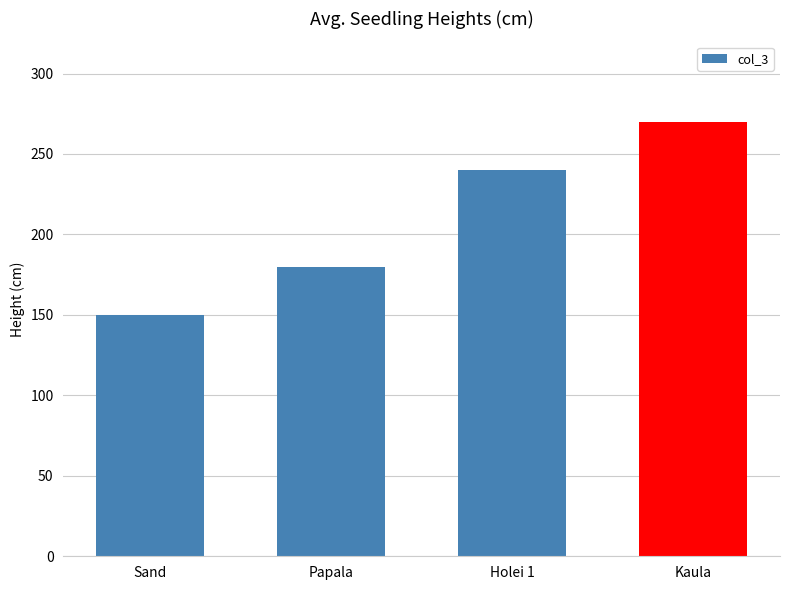

How many bars are there in total?

4